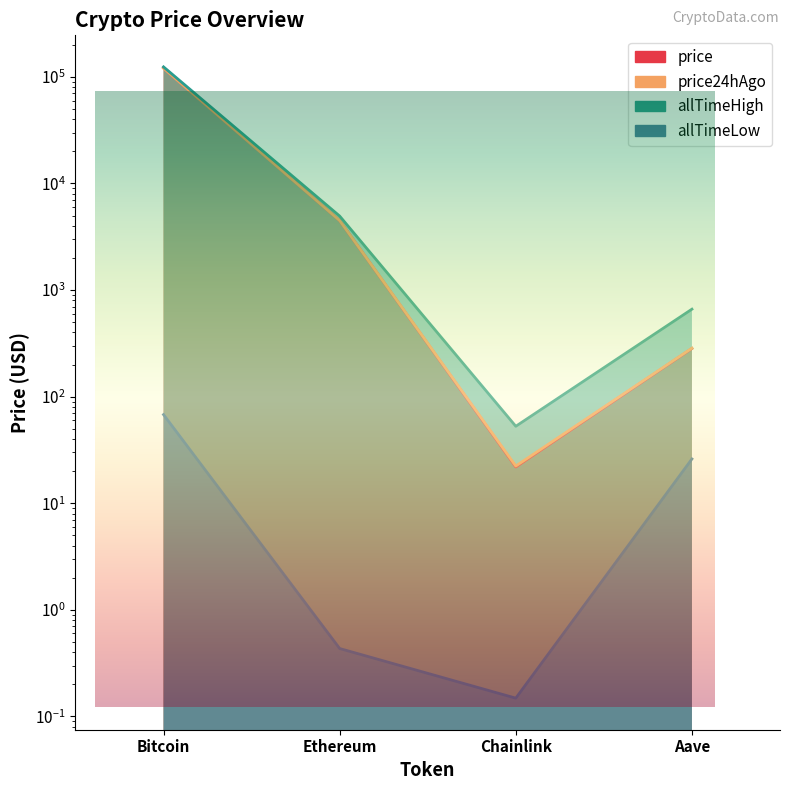

True or false: allTimeLow and price24hAgo intersect in this chart.

False